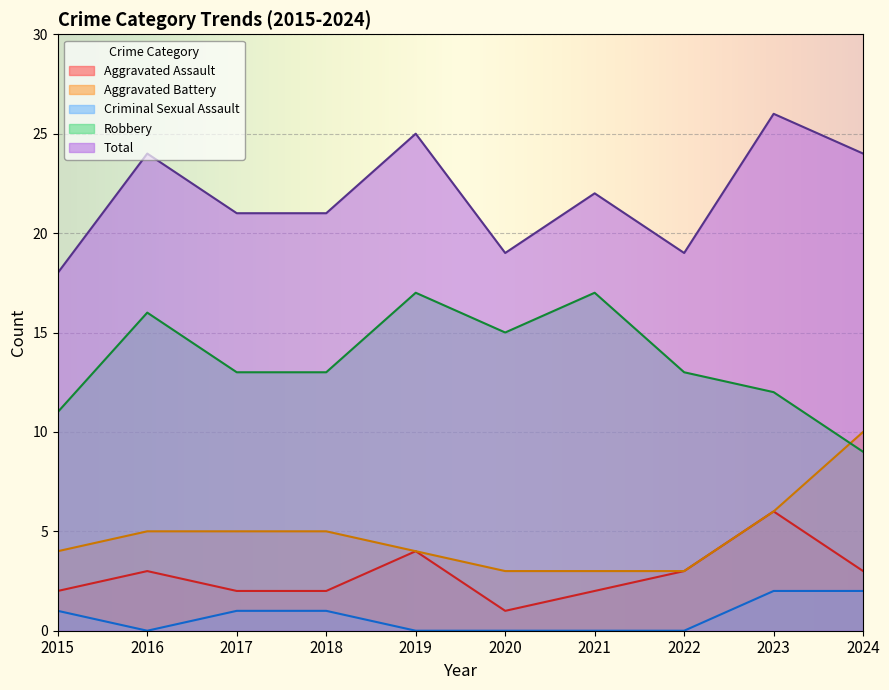

True or false: Criminal Sexual Assault has a value of 2 at 2023.

True